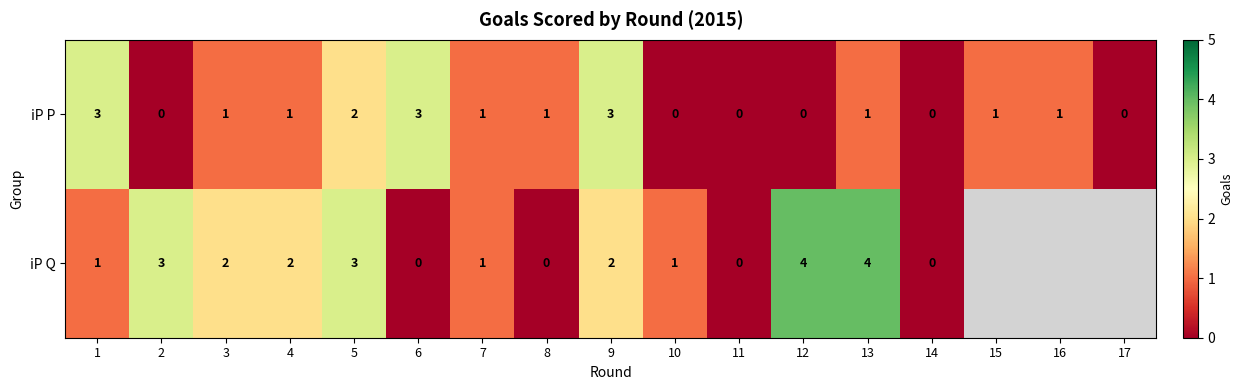

At which label does iP P first exceed 1?

1